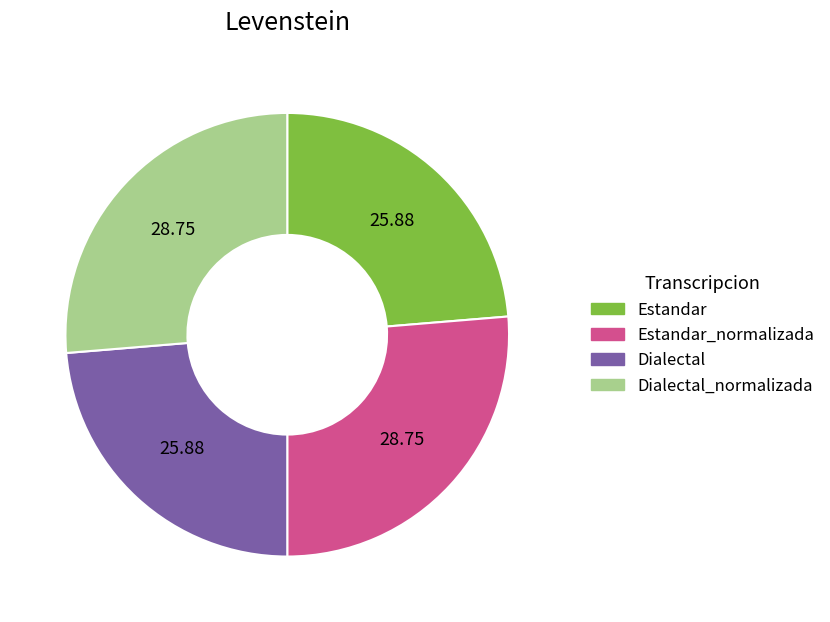

Is there a majority slice in this chart?

No